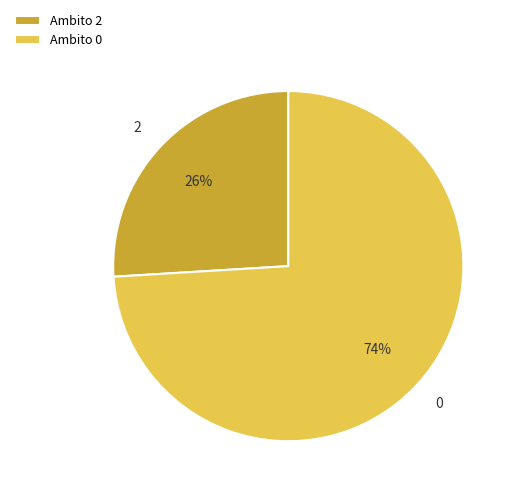

The Ambito 0 slice represents 85% of the pie. True or false?

False